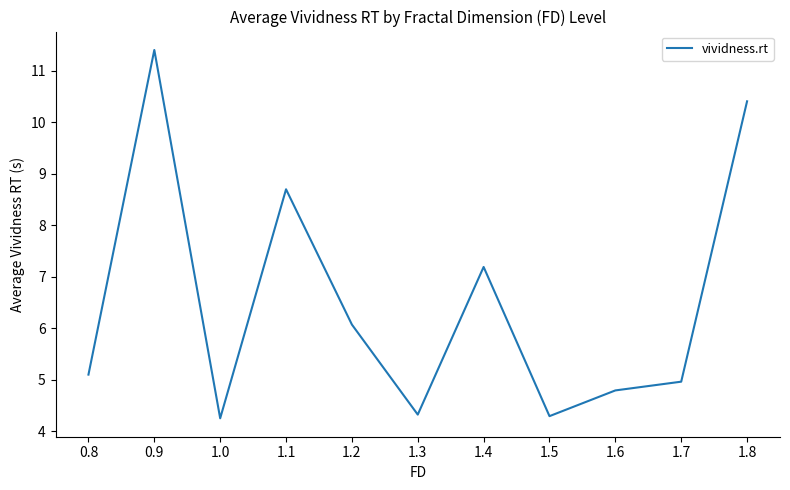

Reading left to right, what are all the values shown in this chart?

0.8=5.1	0.9=11.4	1.0=4.2	1.1=8.7	1.2=6.1	1.3=4.3	1.4=7.2	1.5=4.3	1.6=4.8	1.7=5.0	1.8=10.4